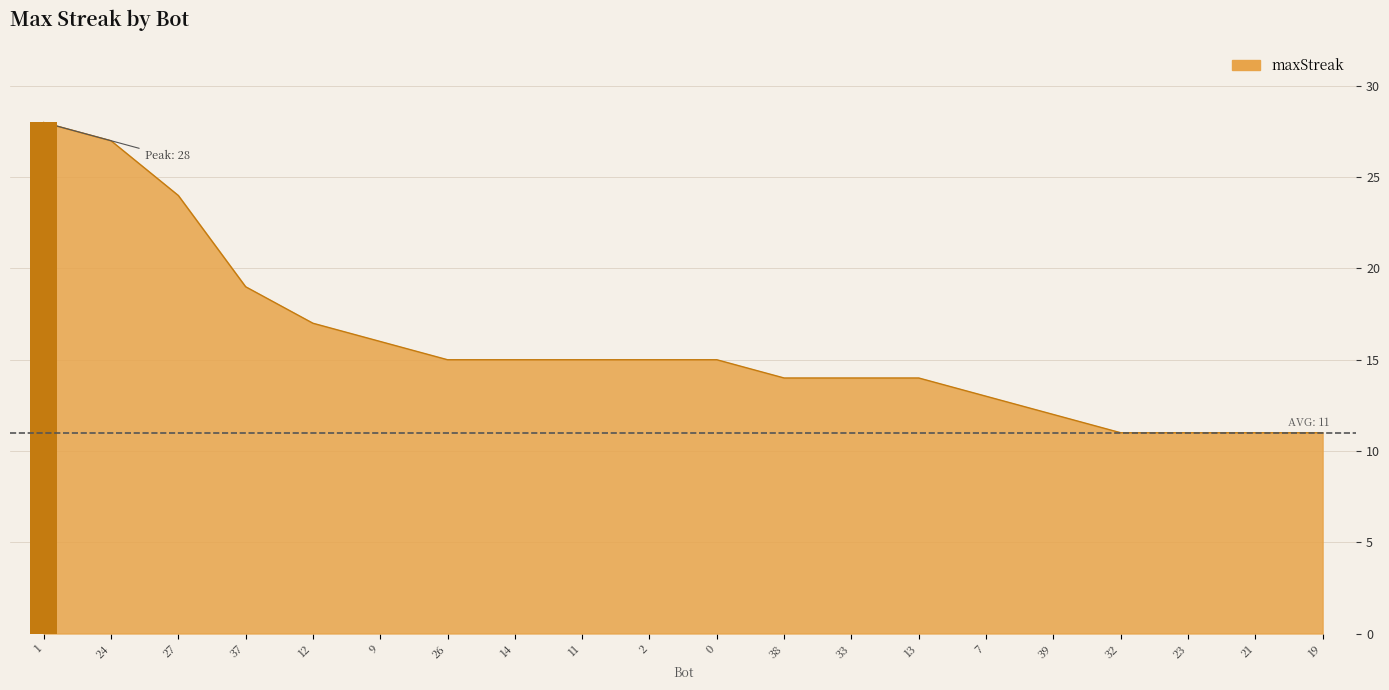

The value at 11 is 15. True or false?

True